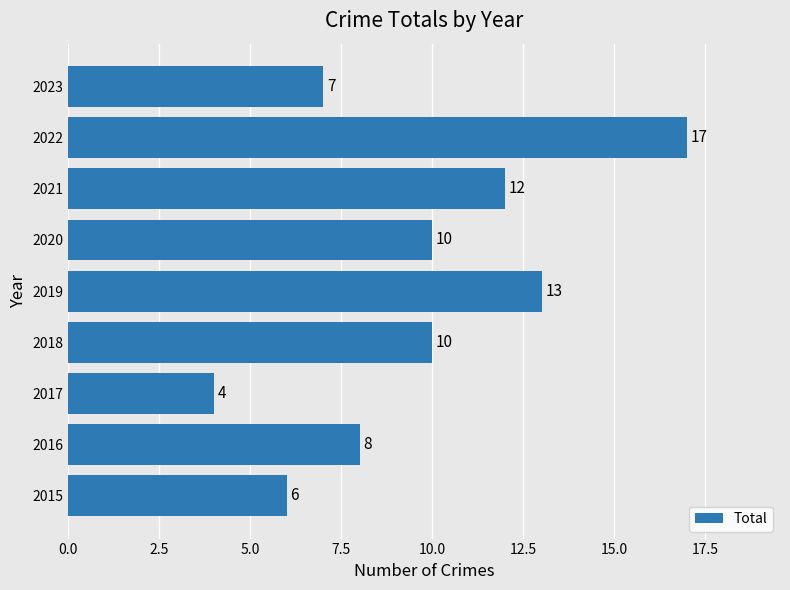

What is the smallest value displayed?

4